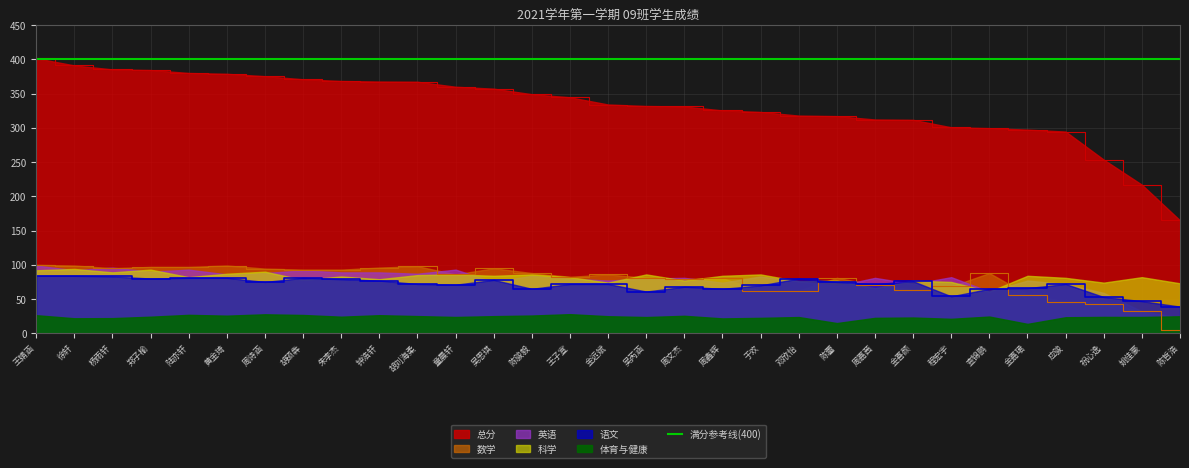

What is the value of the 数学 point at the 25th from the left?

68.5